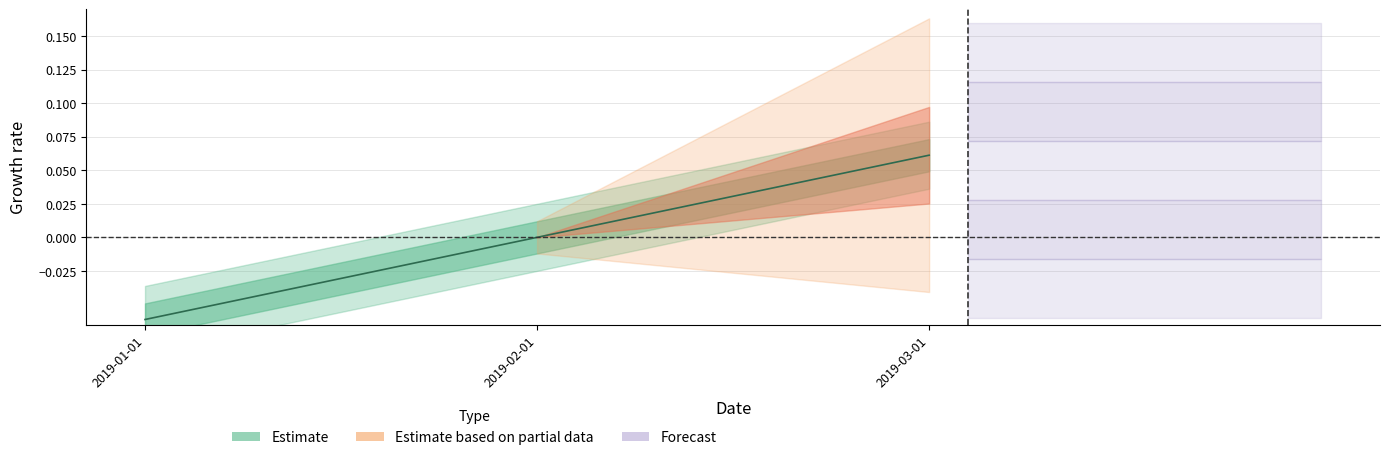

List the labels in order of value, largest first.

2019-03-01, 2019-02-01, 2019-01-01